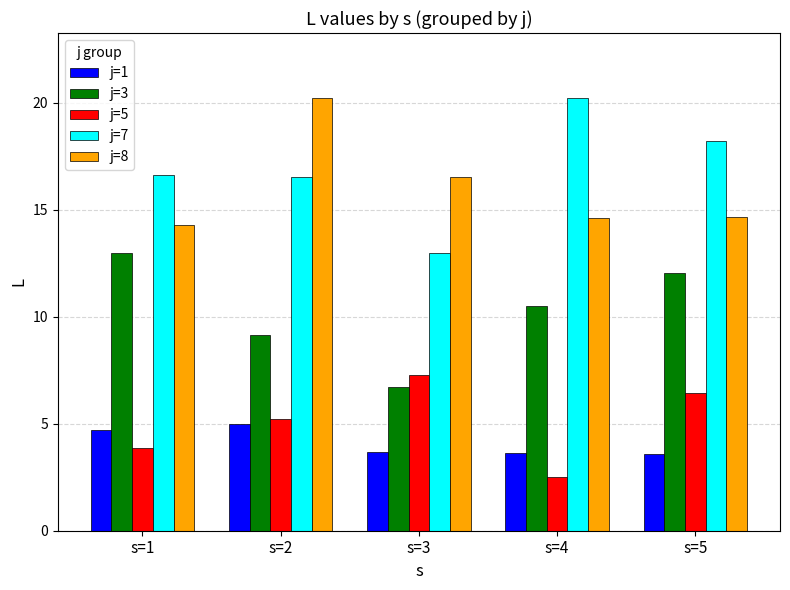

How many data points does each series have?

5